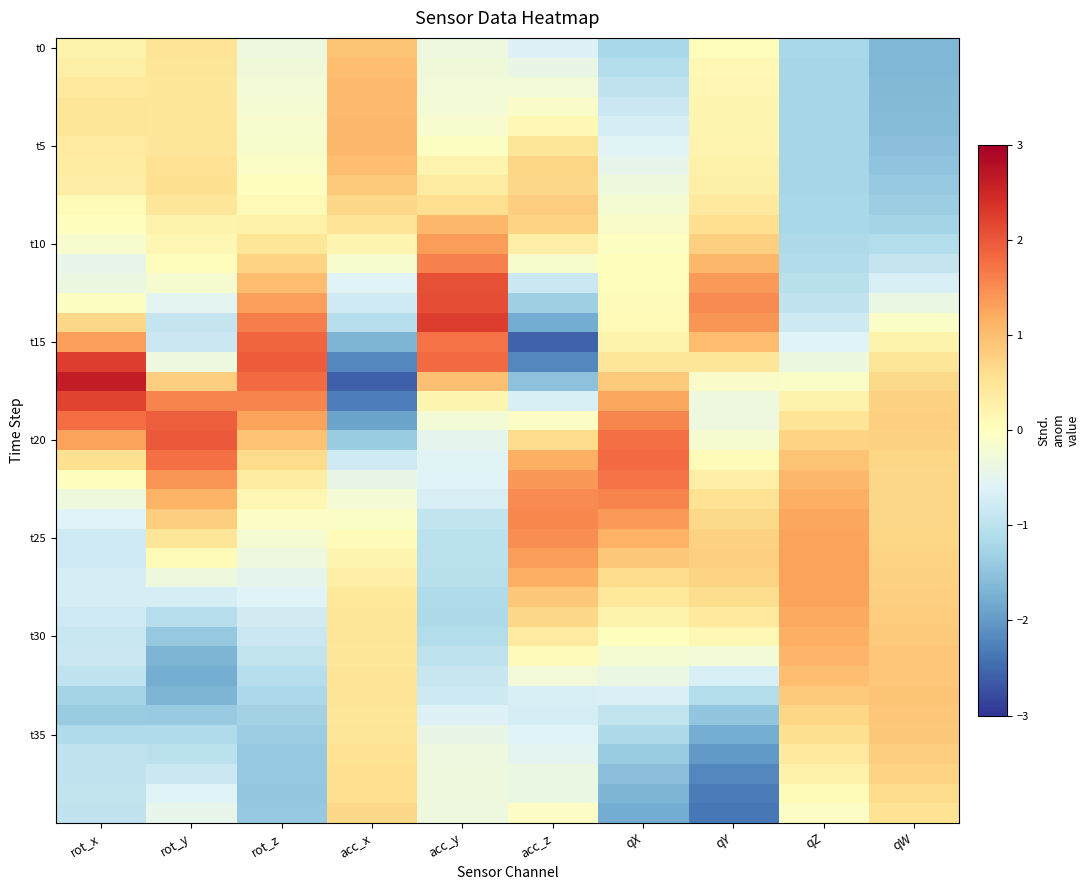

Which label corresponds to the smallest value in the chart?

acc_x